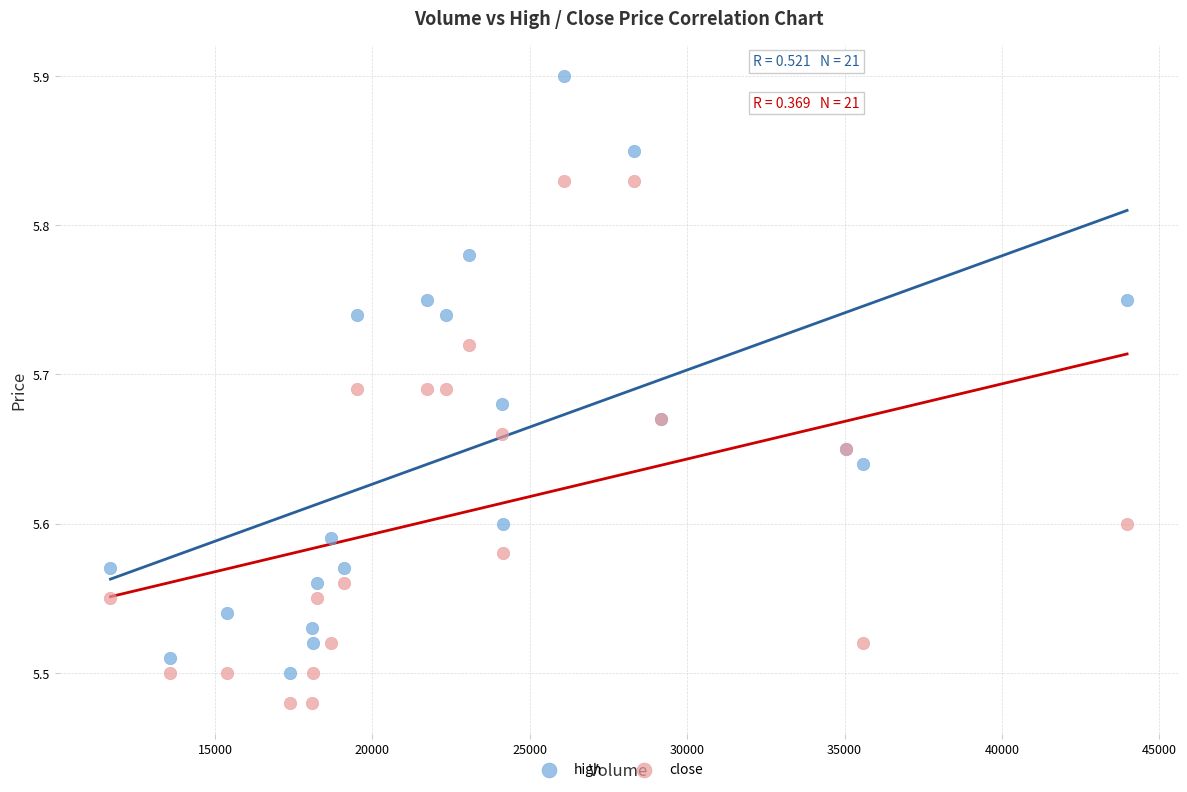

Which series reaches the maximum Y coordinate?

high